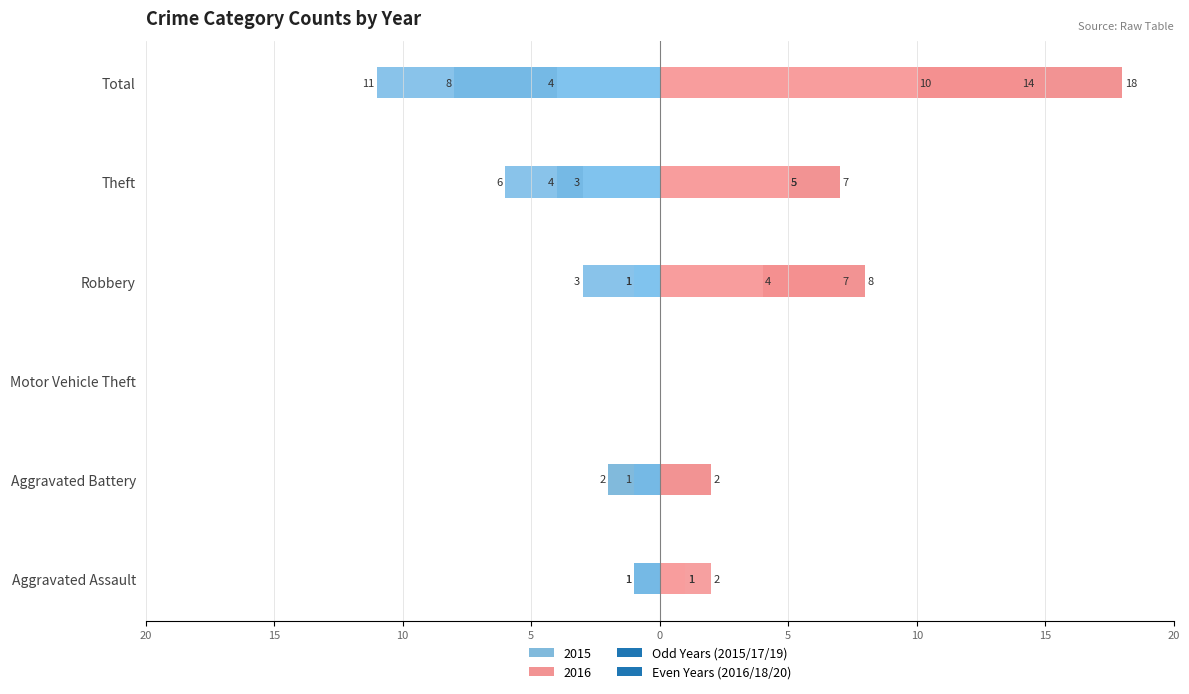

The value of 2020 at Aggravated Assault is 1. True or false?

True